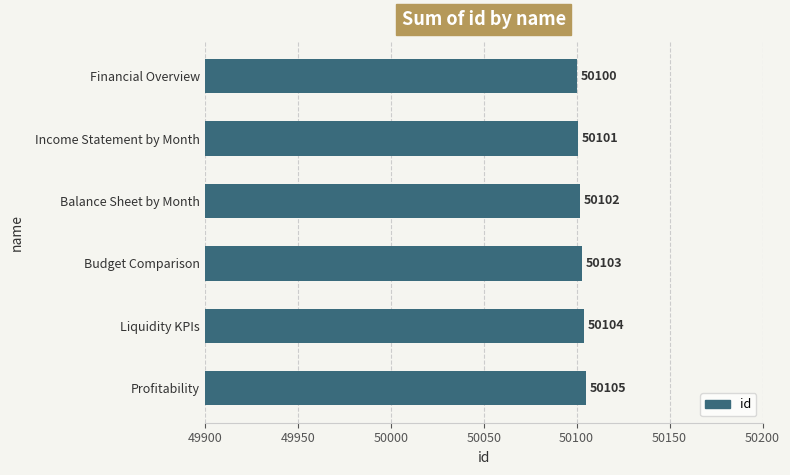

What is the sum of all values?

300615